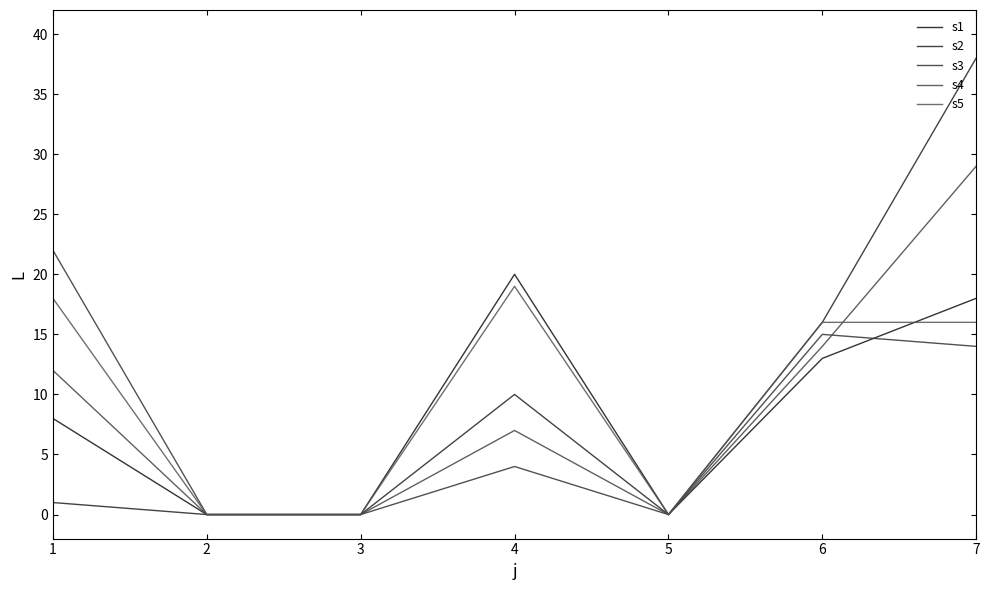

At which label is s2 closest to 19?

6